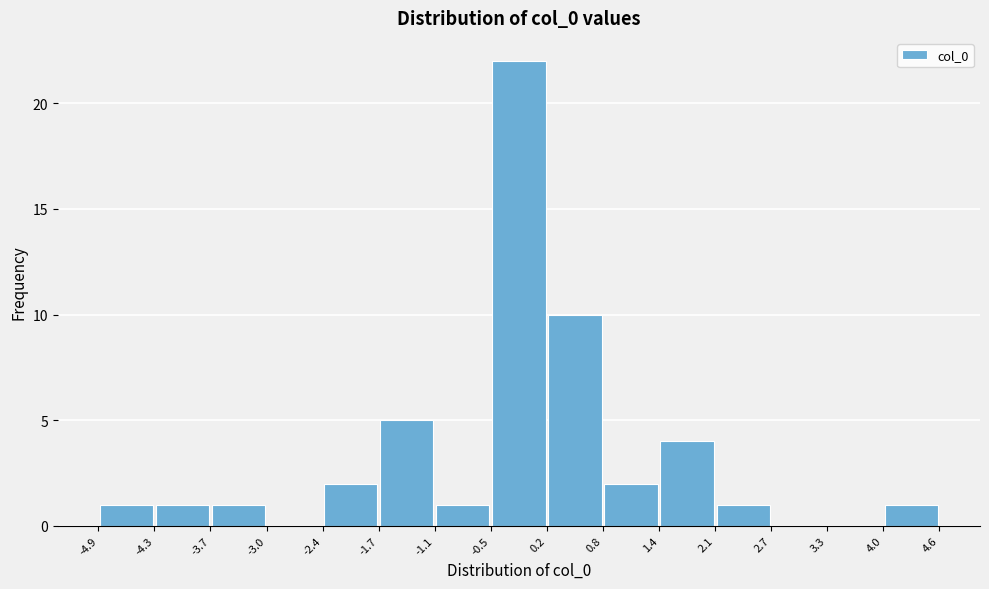

Which range on the x-axis has the tallest bar?

-0.5 to 0.2